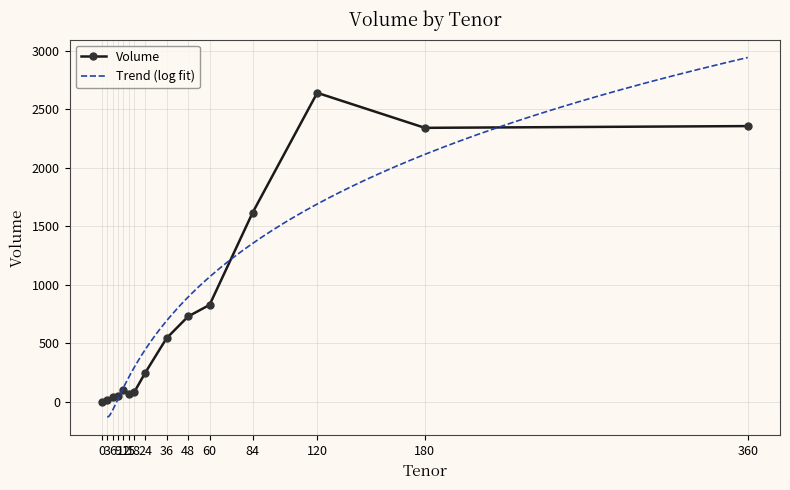

List the labels in order of value, smallest first.

0, 3, 6, 9, 15, 18, 12, 24, 36, 48, 60, 84, 180, 360, 120